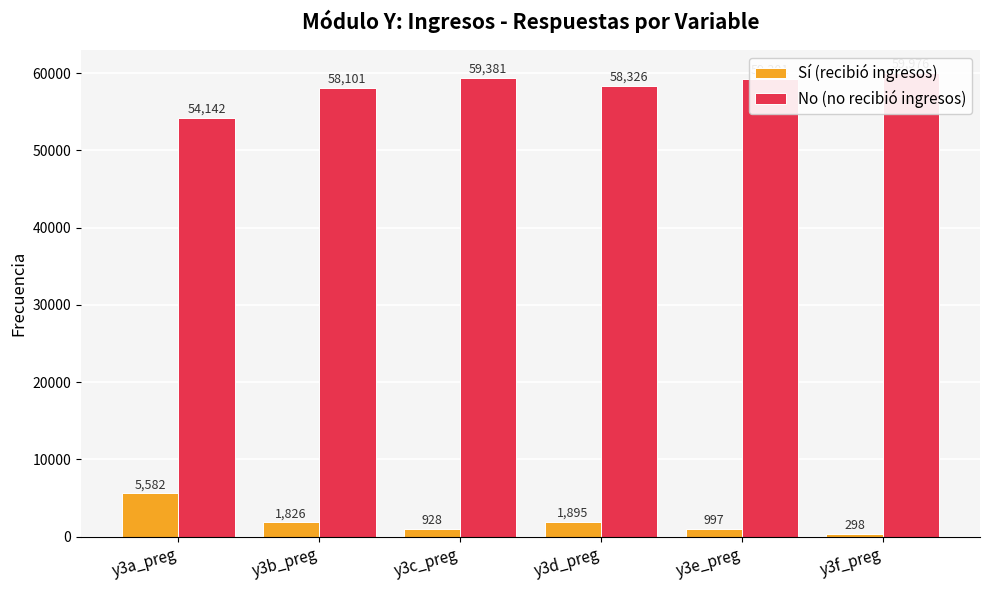

What is the spread (max minus min) of values at y3b_preg?

56275